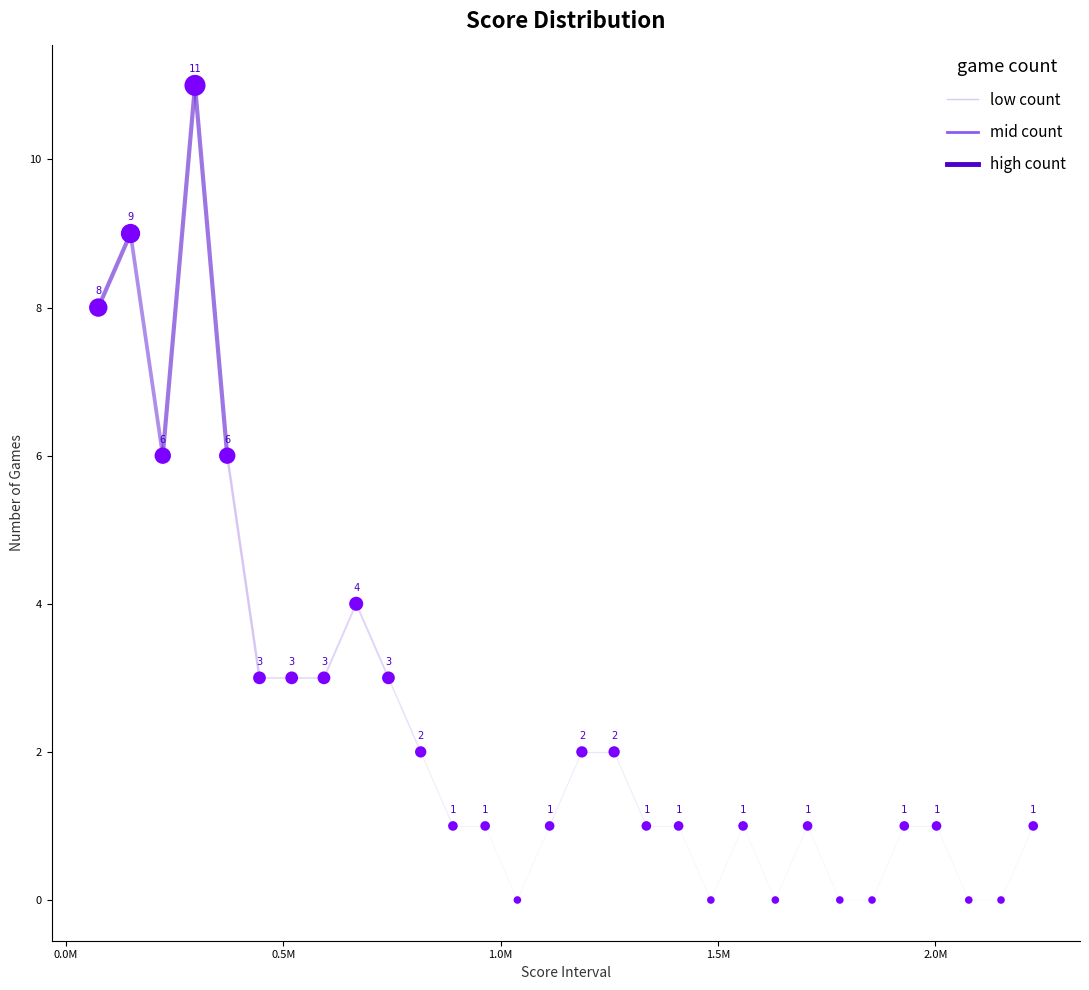

What is the range of Y values (max minus min)?

11